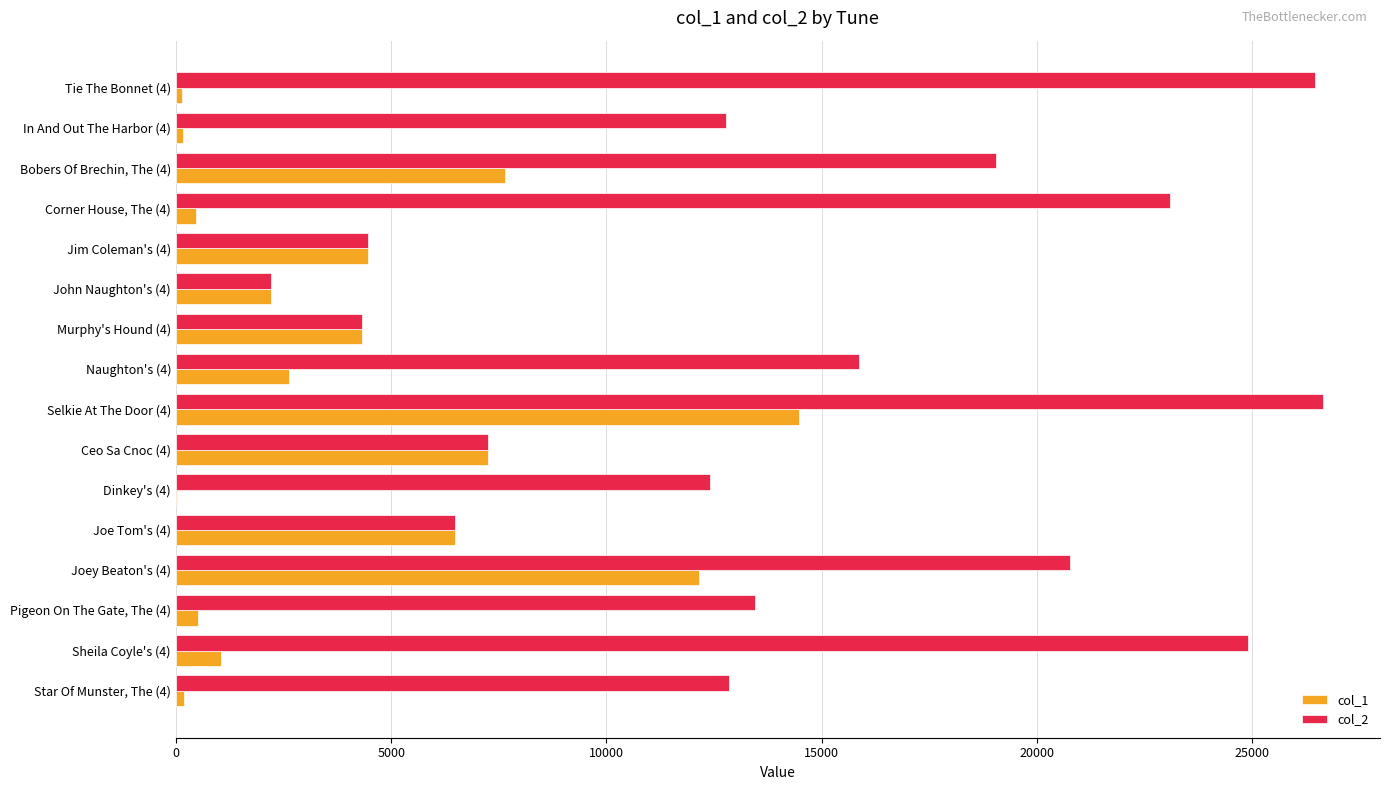

Which series has the largest total across all categories?

col_2